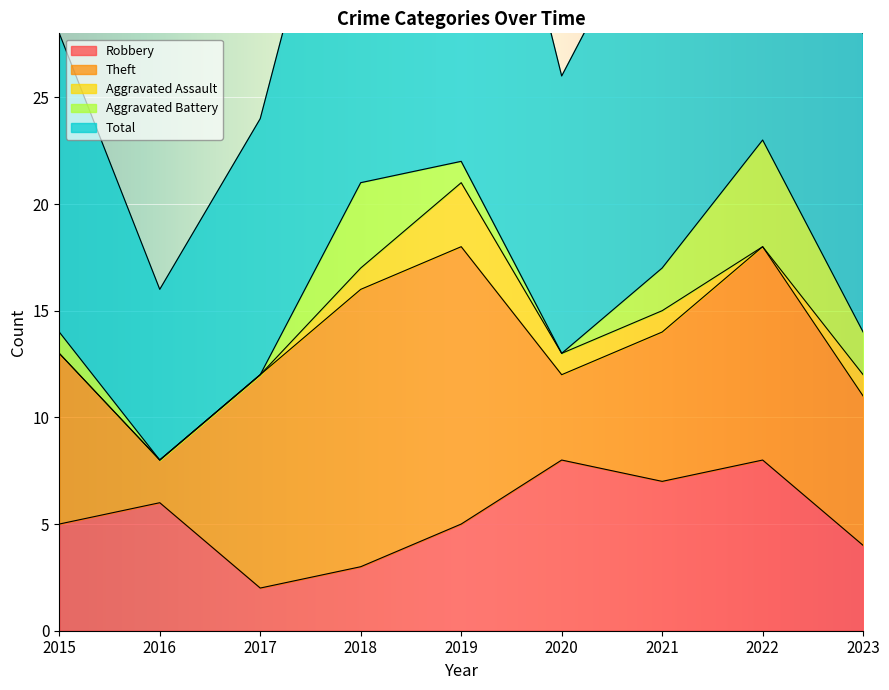

Reading right to left, transcribe all the data shown in this chart.

Robbery: 4	8	7	8	5	3	2	6	5
Theft: 7	10	7	4	13	13	10	2	8
Aggravated Assault: 1	0	1	1	3	1	0	0	0
Aggravated Battery: 2	5	2	0	1	4	0	0	1
Total: 14	24	18	13	23	21	12	8	14